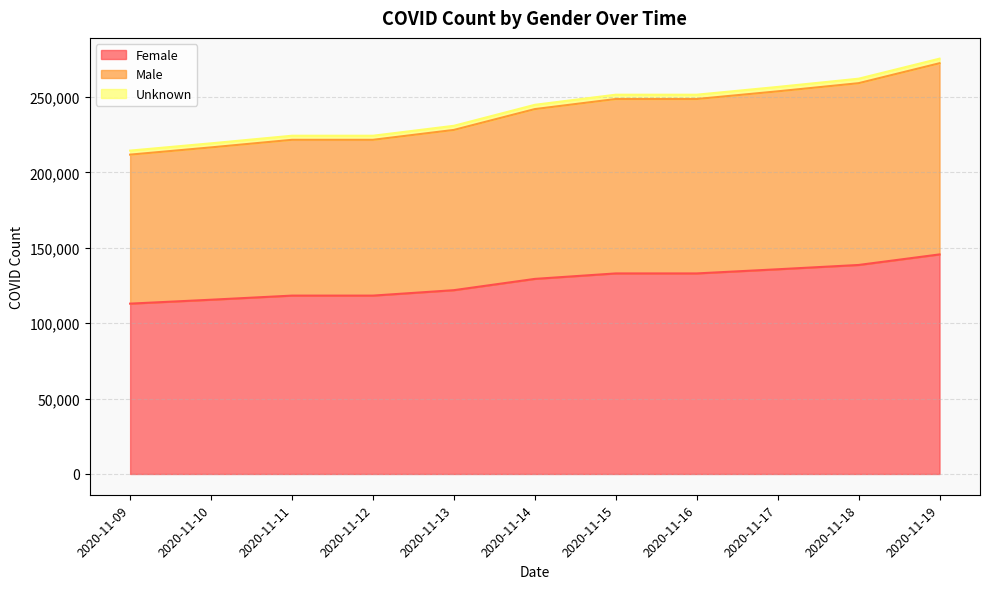

At which label does Female reach its peak?

2020-11-19